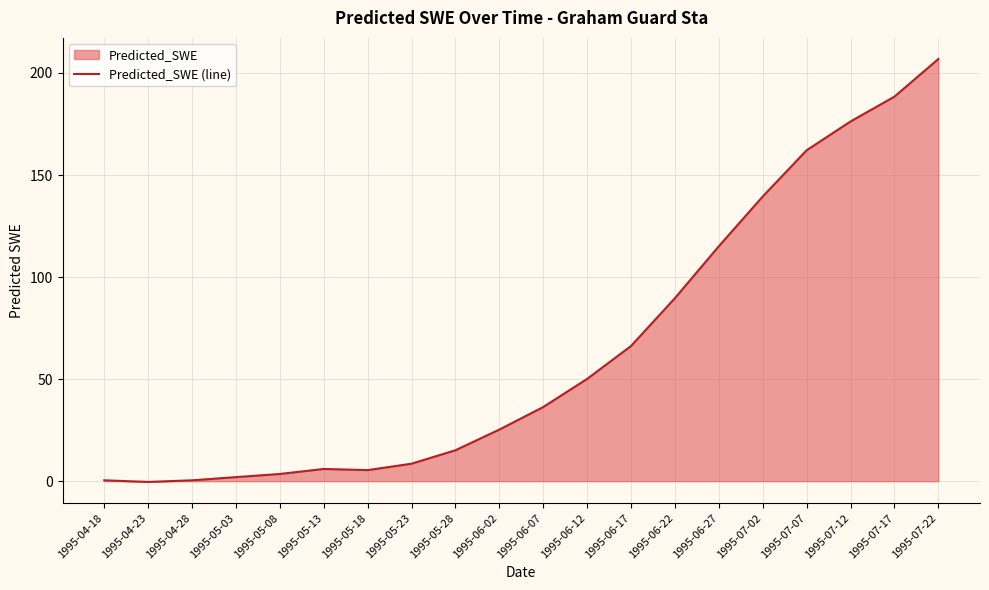

What is the minimum value shown in the chart?

-0.4